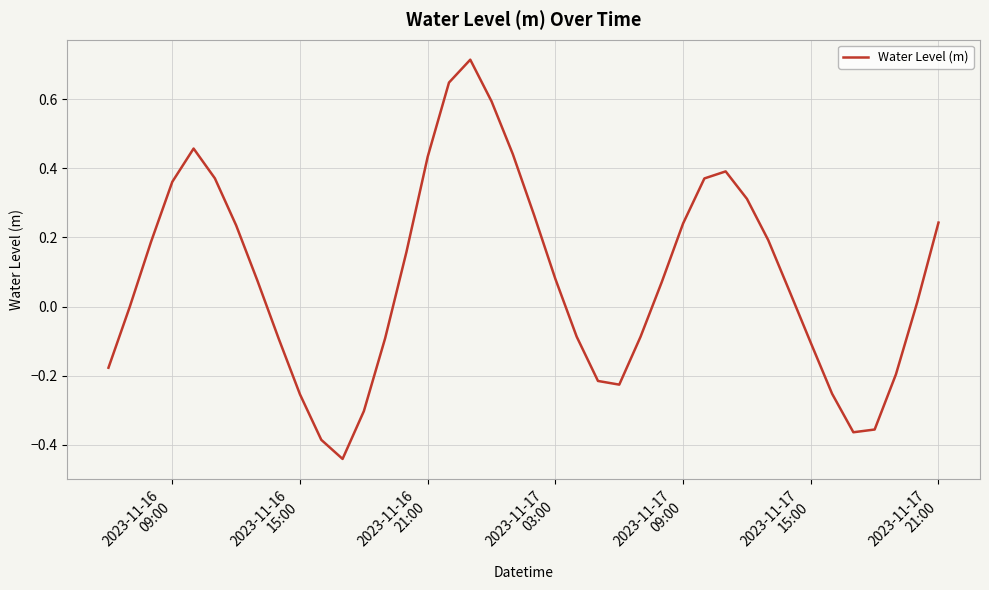

What is the difference between the maximum and minimum values?

1.2